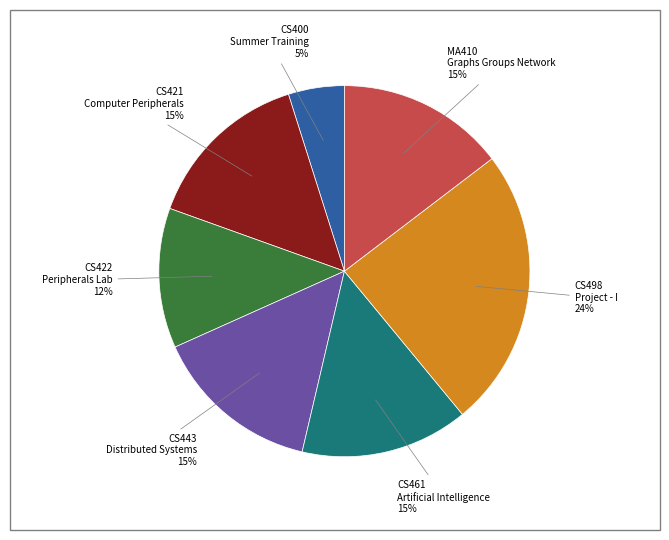

What percentage is the CS422 Peripherals Lab slice, to the nearest percent?

12%